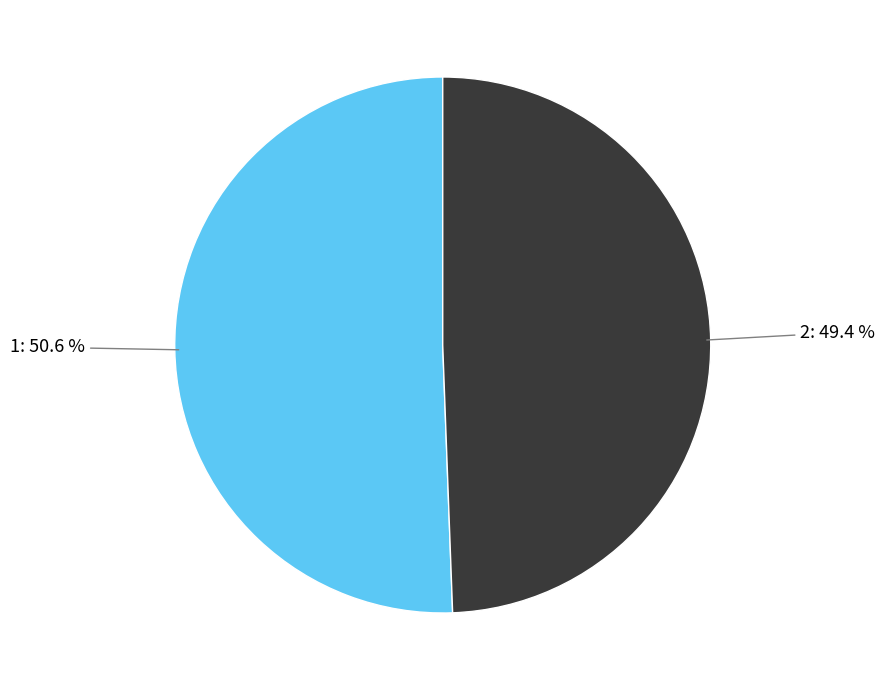

Is there any slice that represents more than half of the pie?

Yes